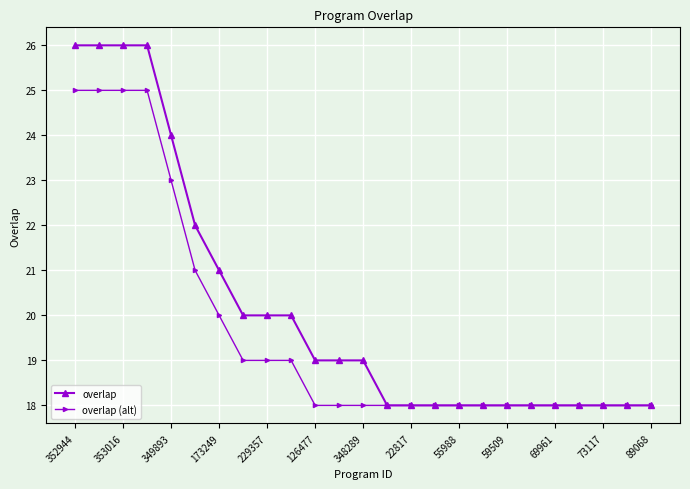

Which series has the widest spread of values?

overlap